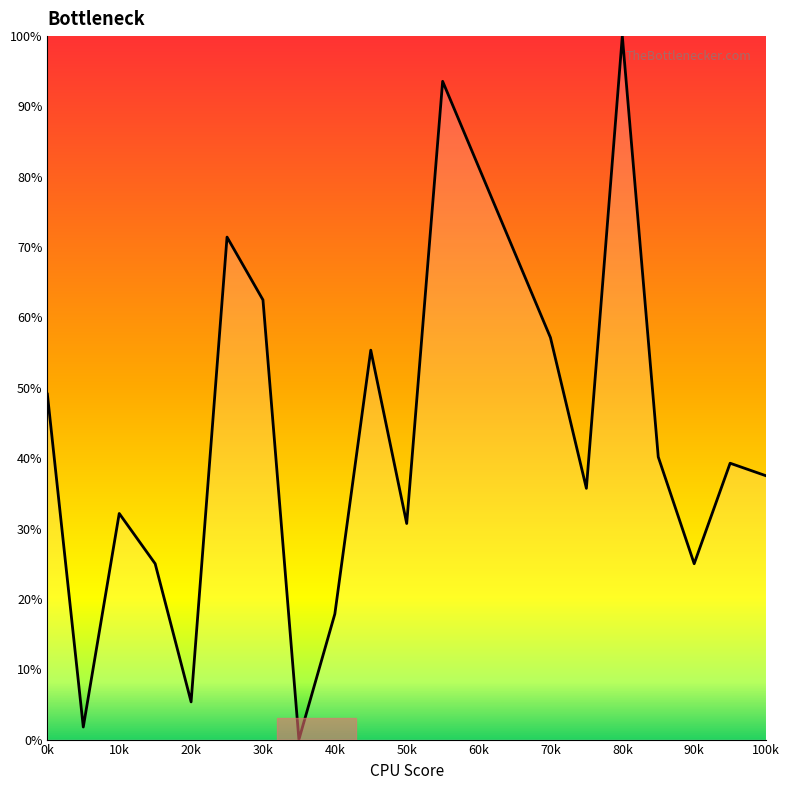

What is the difference between the maximum and minimum values?

100.0